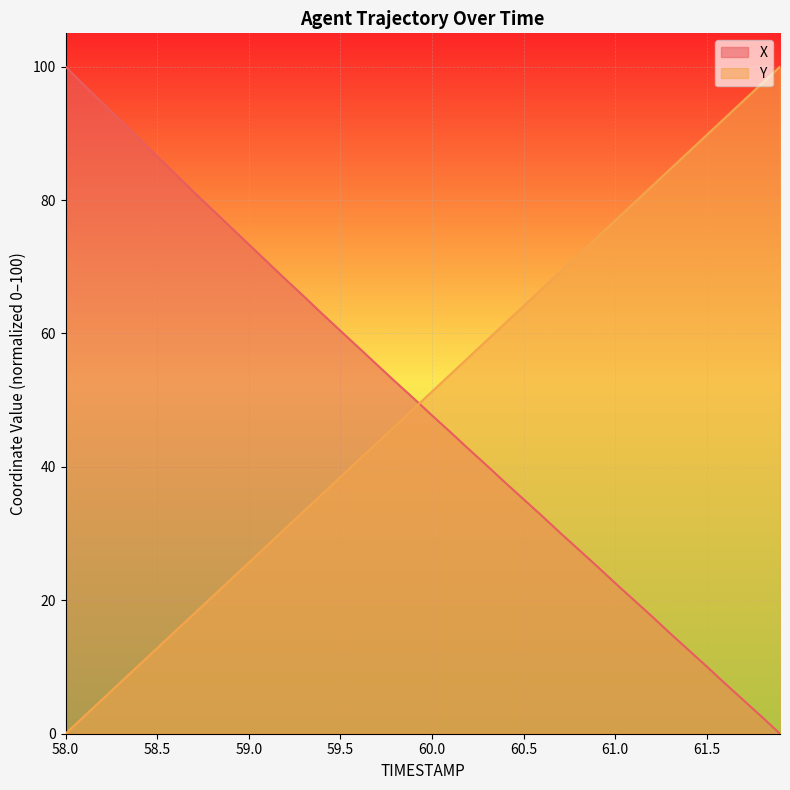

True or false: X has a value of 72.2 at 59.8.

False